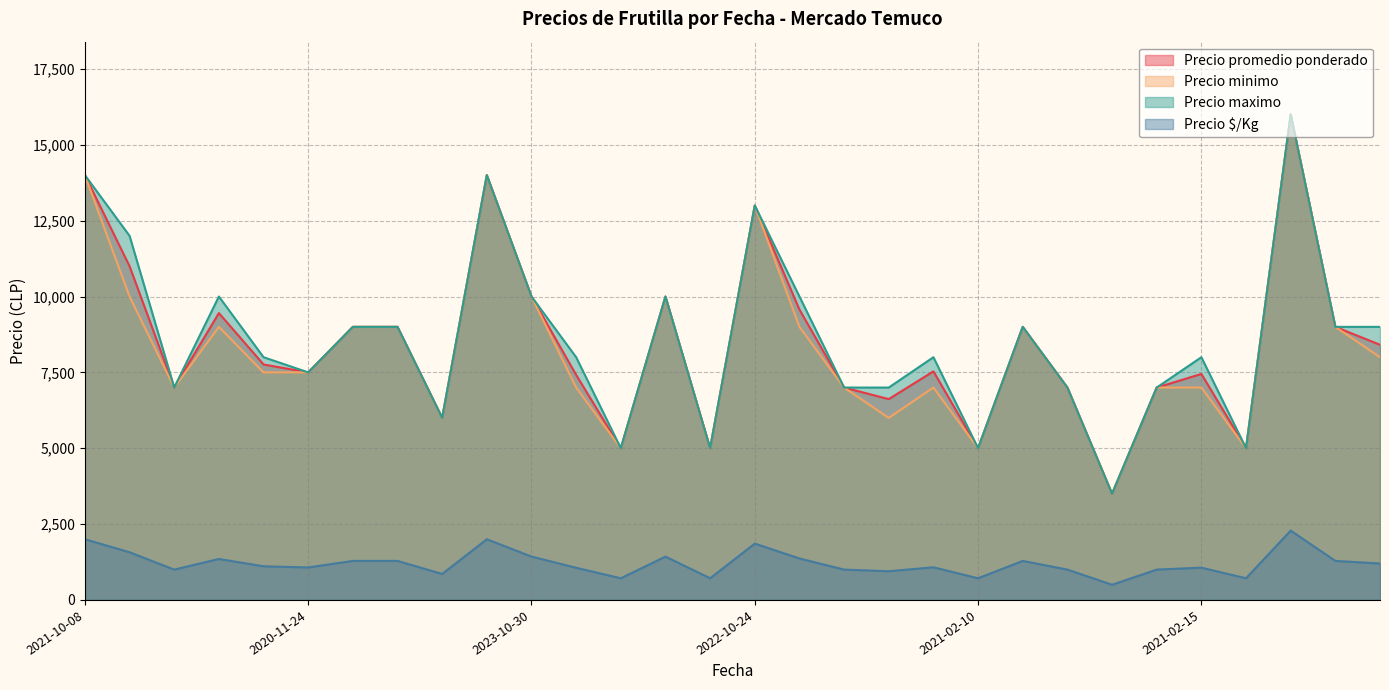

Does the chart have visible grid lines?

Yes